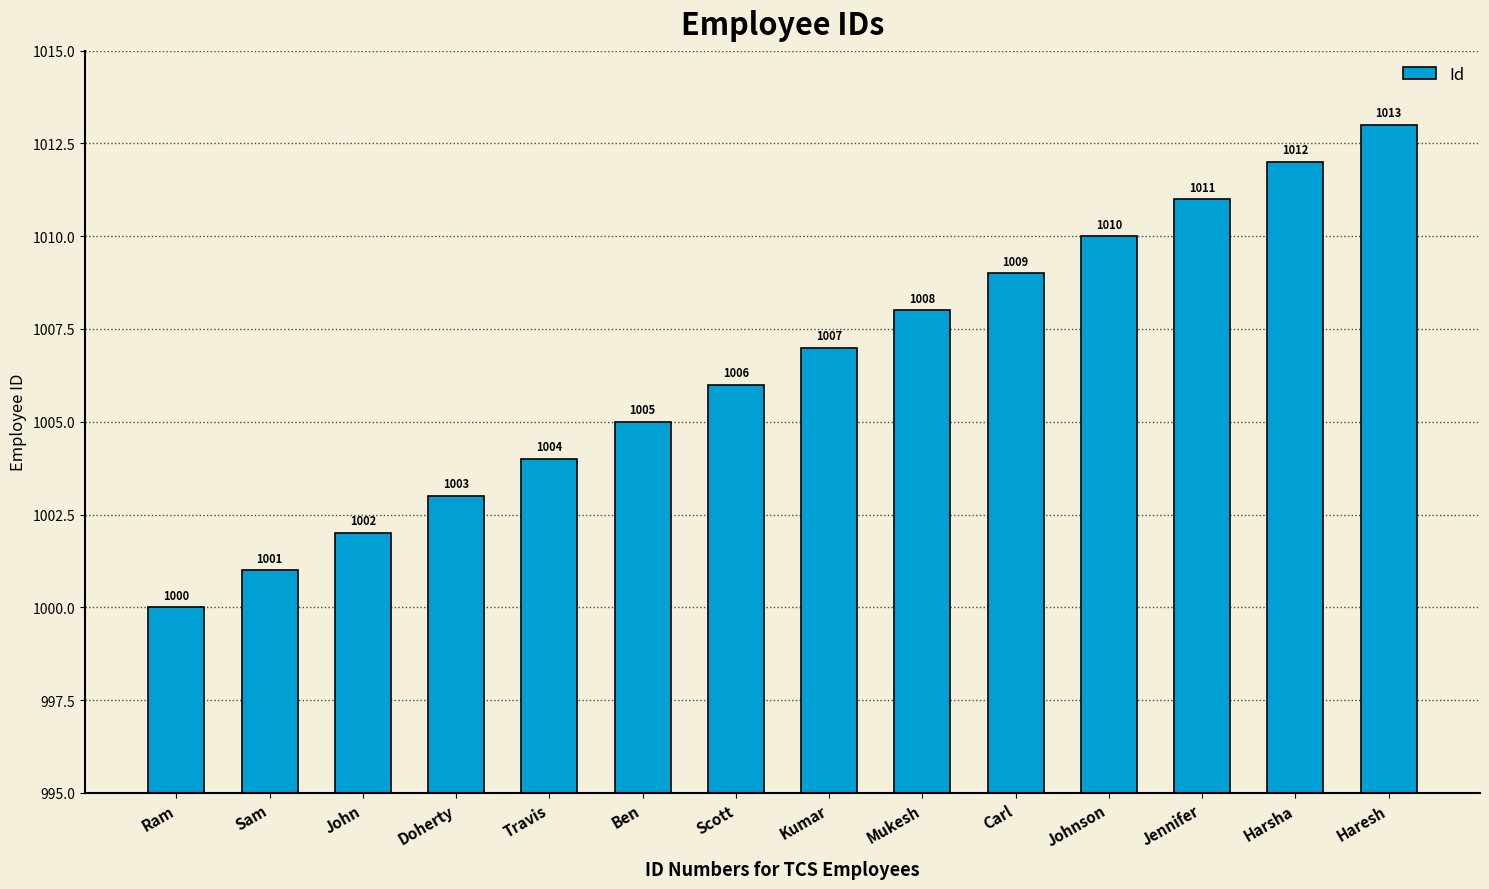

What is the difference between the second highest and minimum values?

12